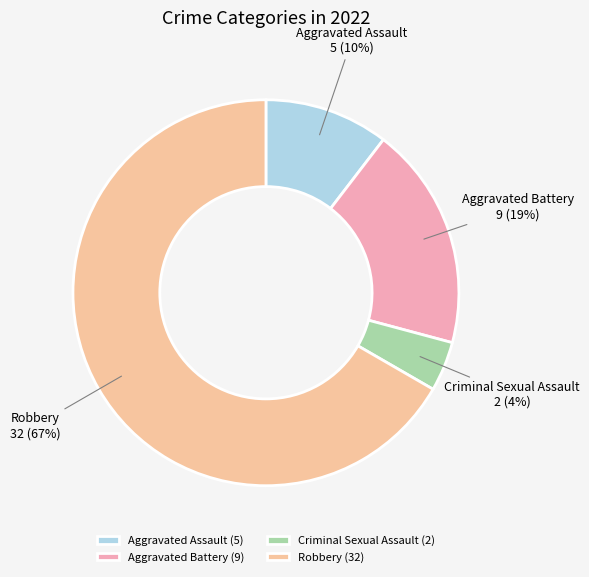

Which category accounts for the majority?

Robbery